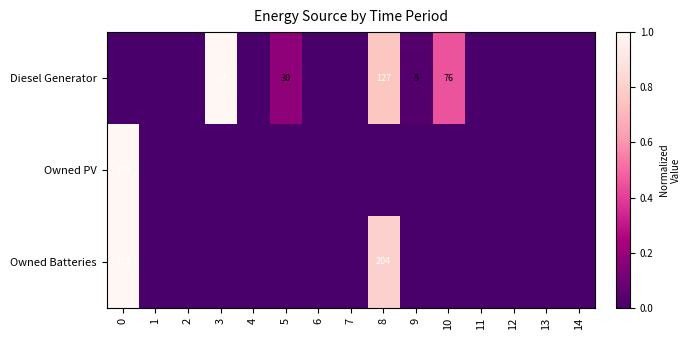

Is it true that Diesel Generator equals 5 at 9?

True